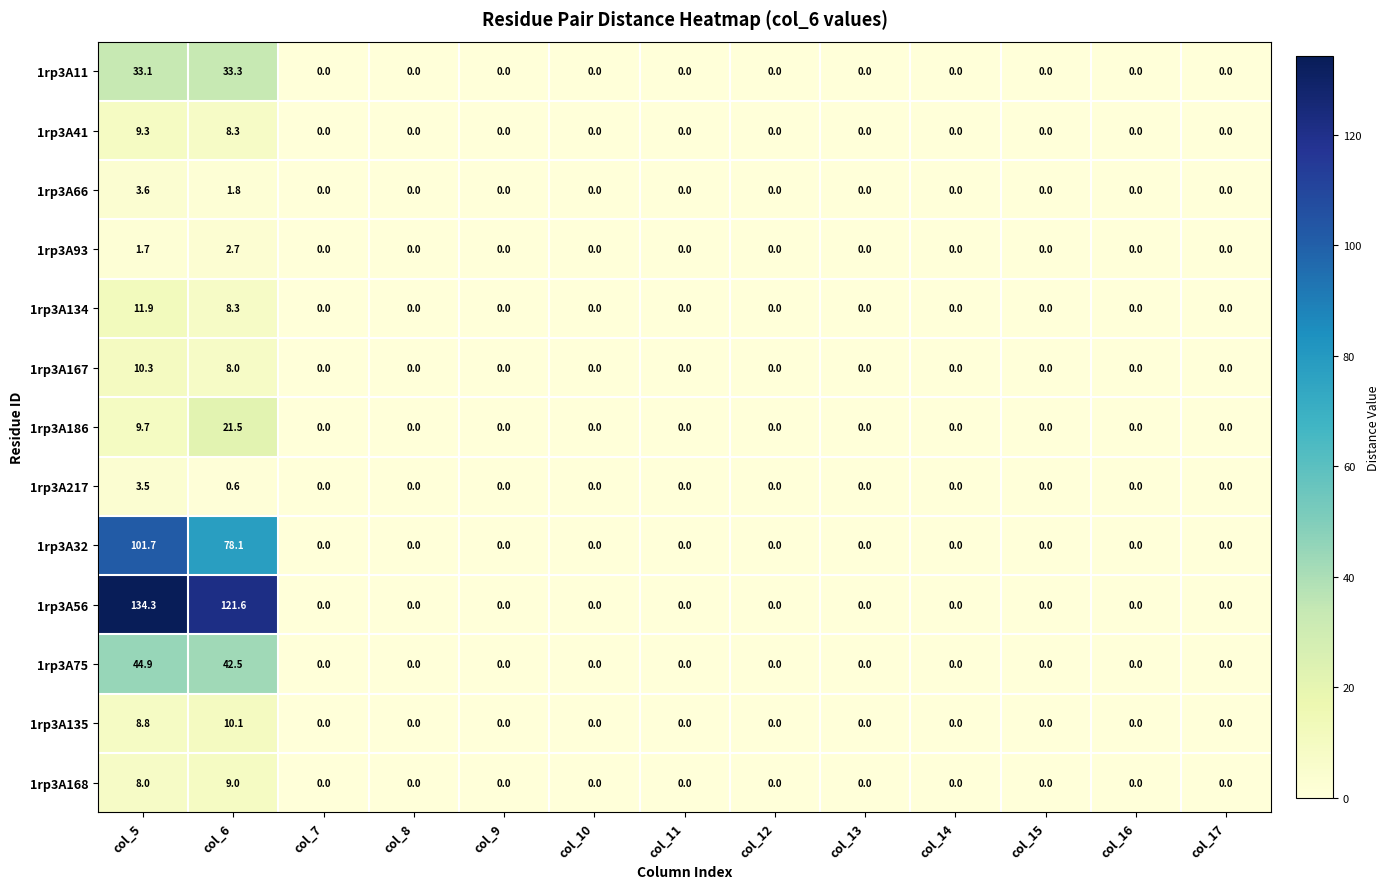

At which category is the sum across all series the highest?

col_5